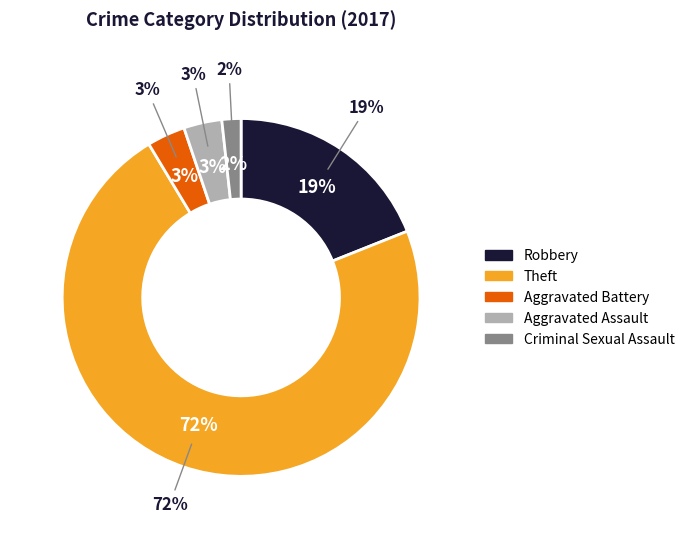

Is there any slice that represents more than half of the pie?

Yes